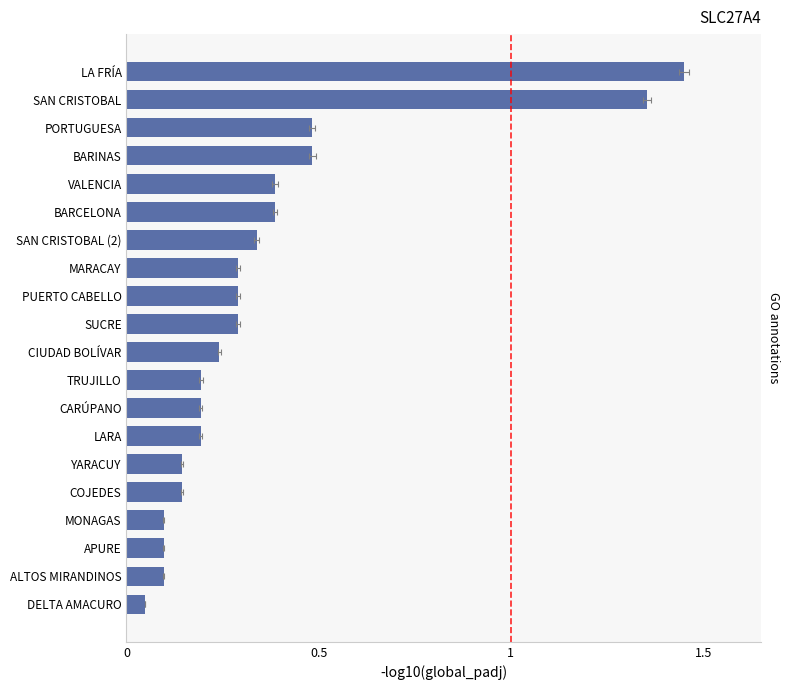

Count the number of data series in this chart.

1